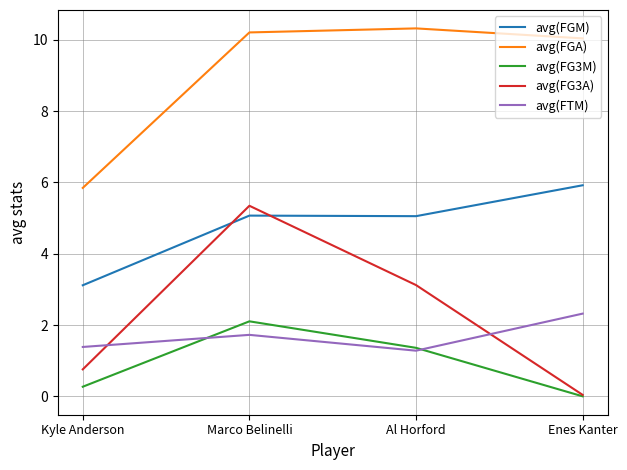

Rank the categories by avg(FG3A) value from highest to lowest.

Marco Belinelli, Al Horford, Kyle Anderson, Enes Kanter